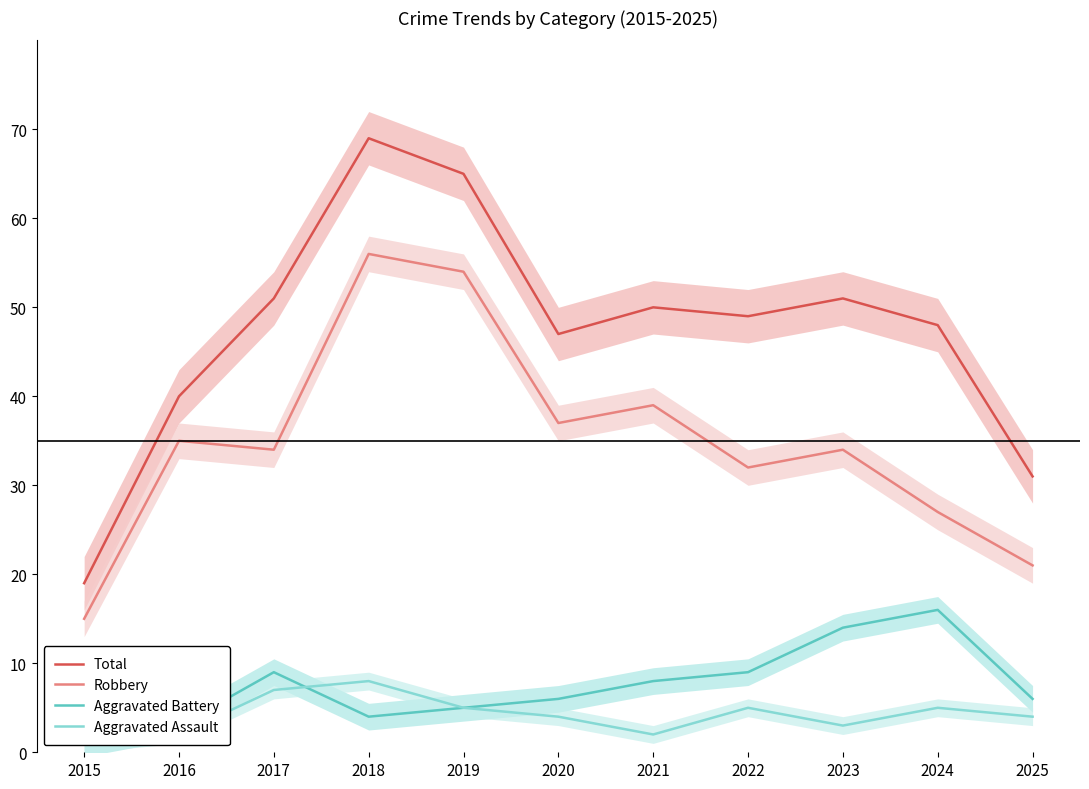

How many distinct data groups are displayed?

4